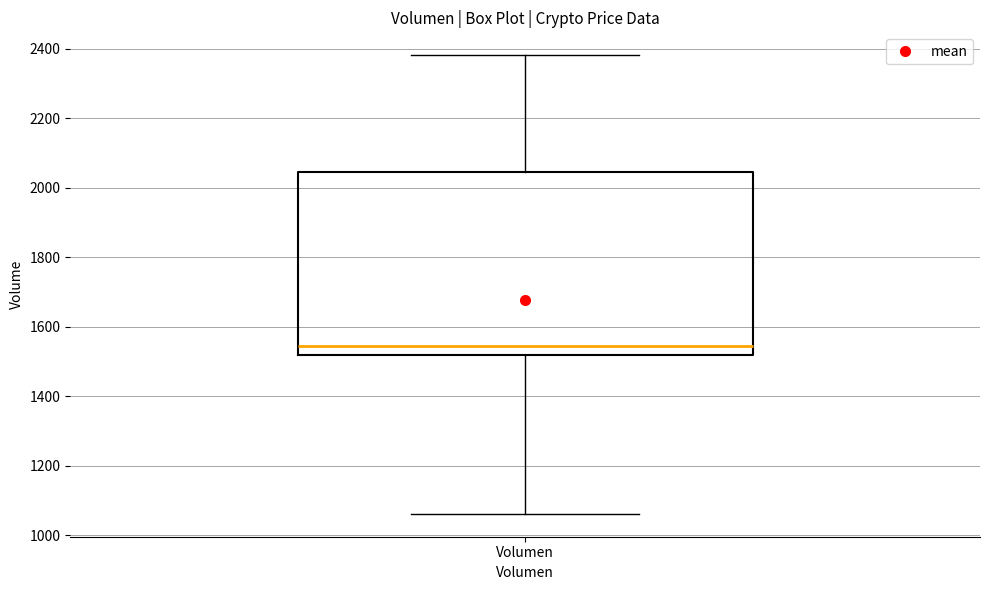

Read this box plot against the y-axis: the position of the median line, the range covered by the box, and the ends of both whiskers. The values are not printed on the chart, so give them approximately, as read against the axis.

median 1540, box 1520 to 2040, whiskers 1060 to 2380